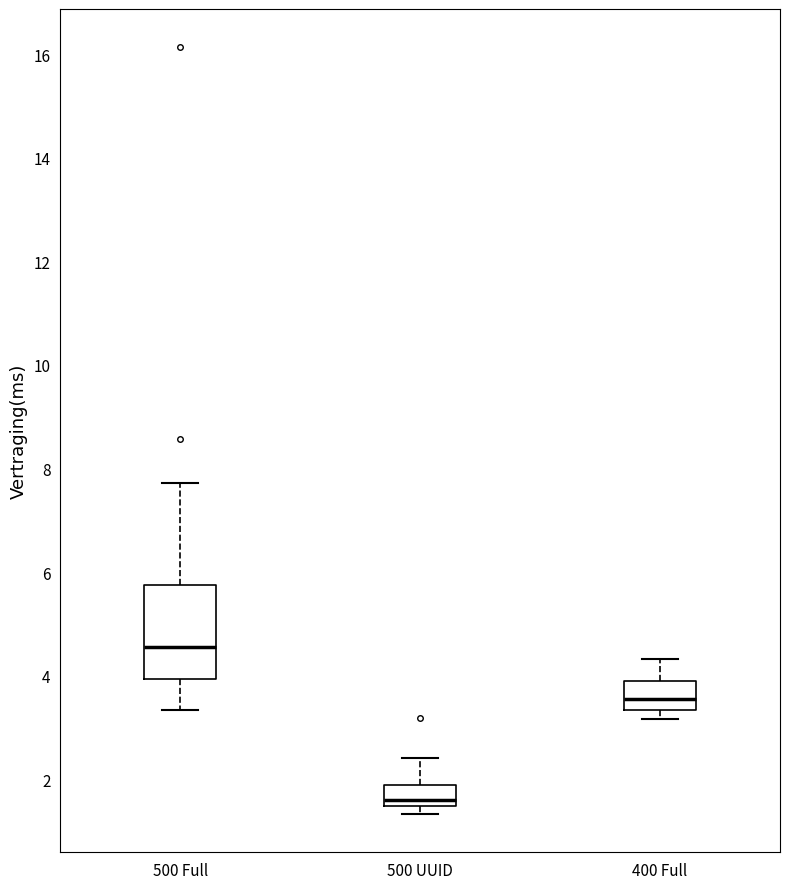

Where is the upper edge of the box for 500 UUID on the y-axis? The values are not printed on the chart, so give them approximately, as read against the axis.

1.8